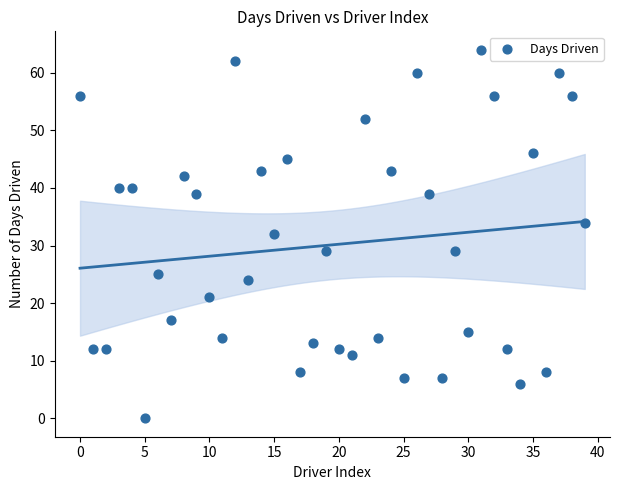

What is the range of Y values (max minus min)?

64